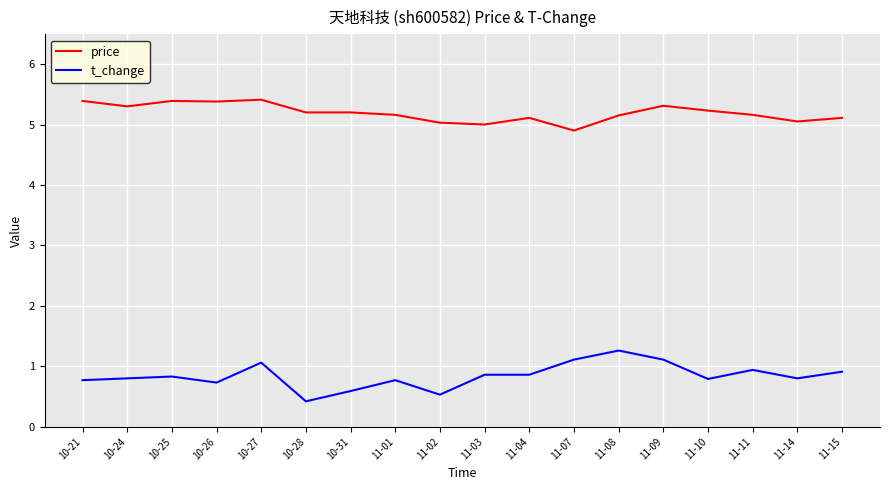

Rank the series at 10-26 from highest to lowest value.

price, t_change